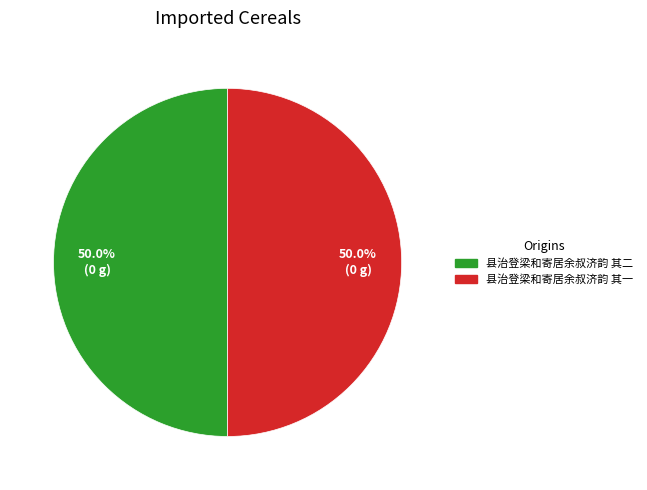

Is it true that 县治登梁和寄居余叔济韵 其二 is 63% of the pie?

False